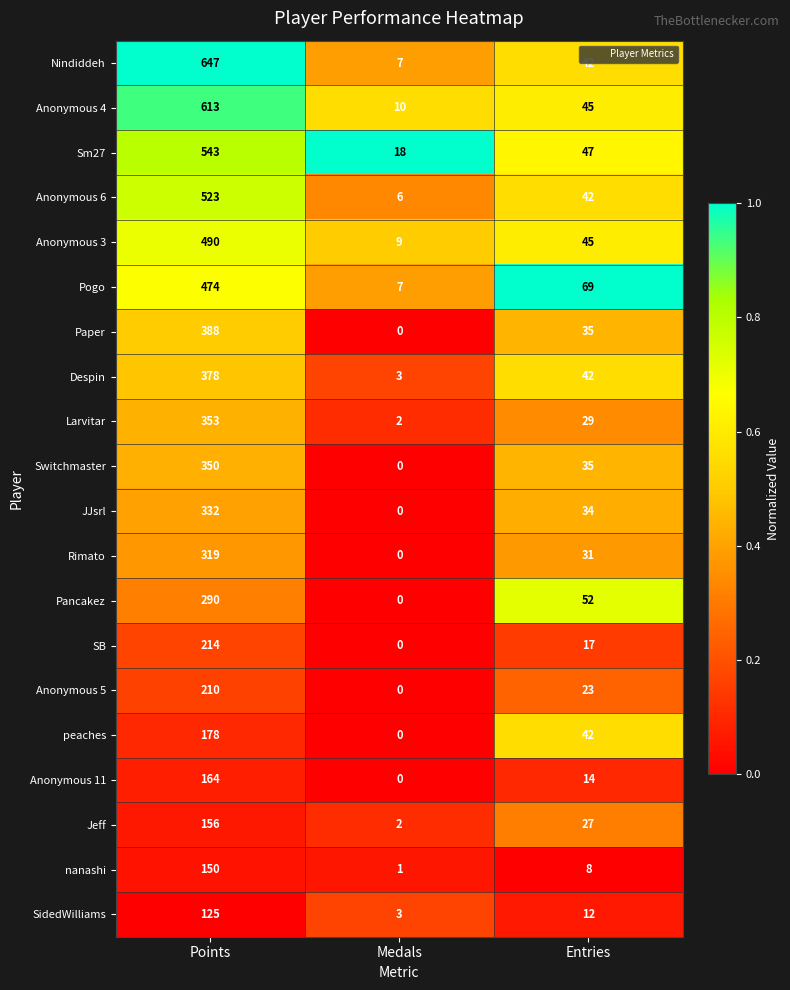

The Despin series shows 378 at Points. True or false?

True